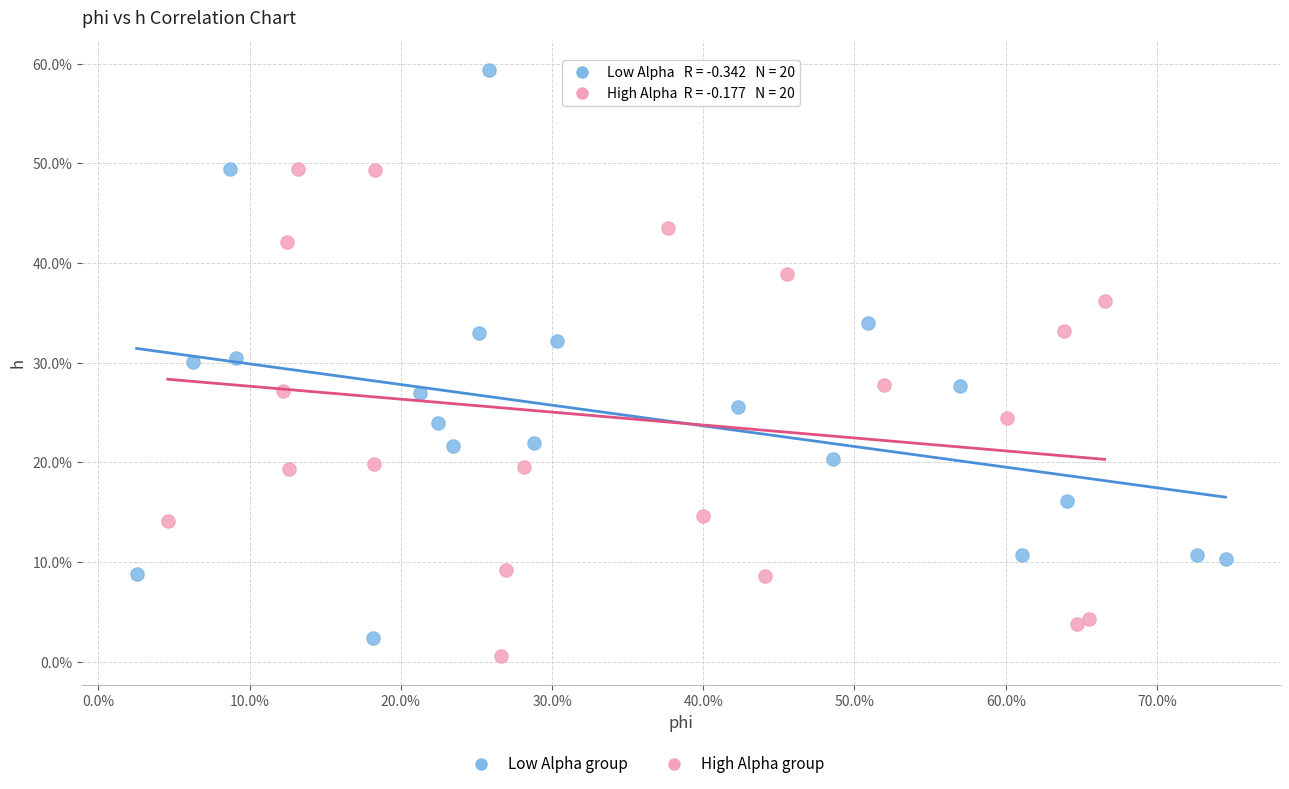

Which series reaches the maximum Y coordinate?

Low Alpha group